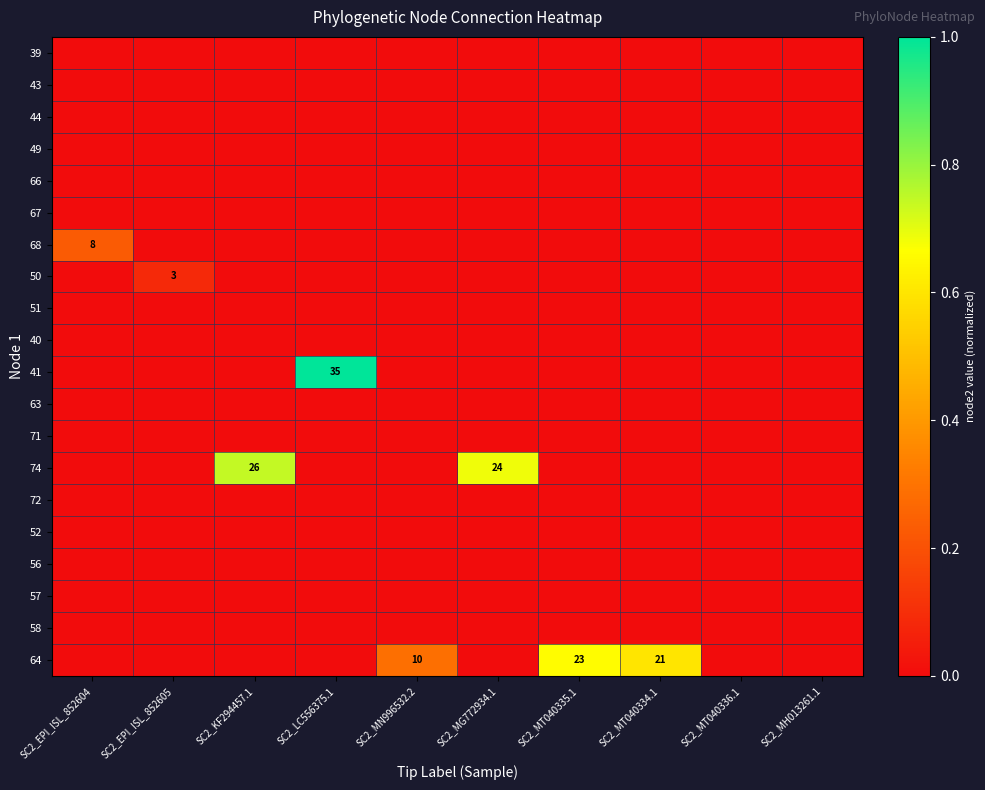

What is the greatest value displayed?

1.0